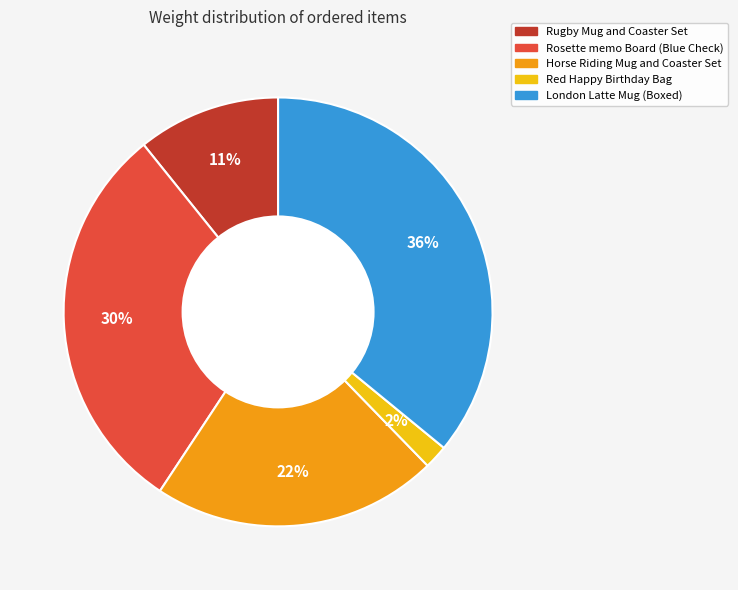

To the nearest percent, what is the average slice percentage?

20%